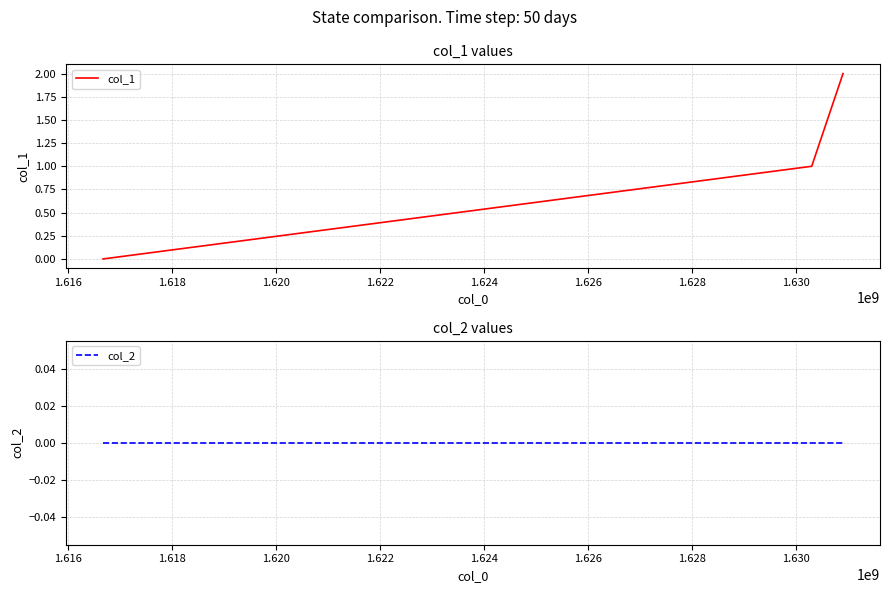

How many values in the col_1 series exceed 1?

1